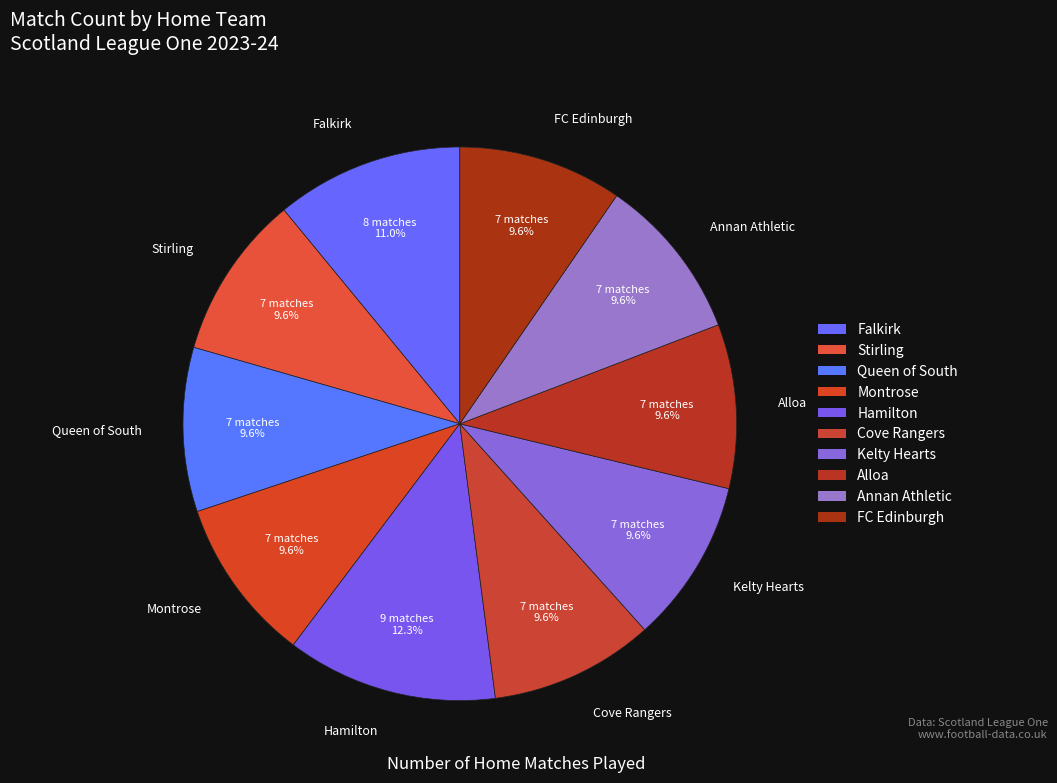

Is Annan Athletic the majority of the pie?

No